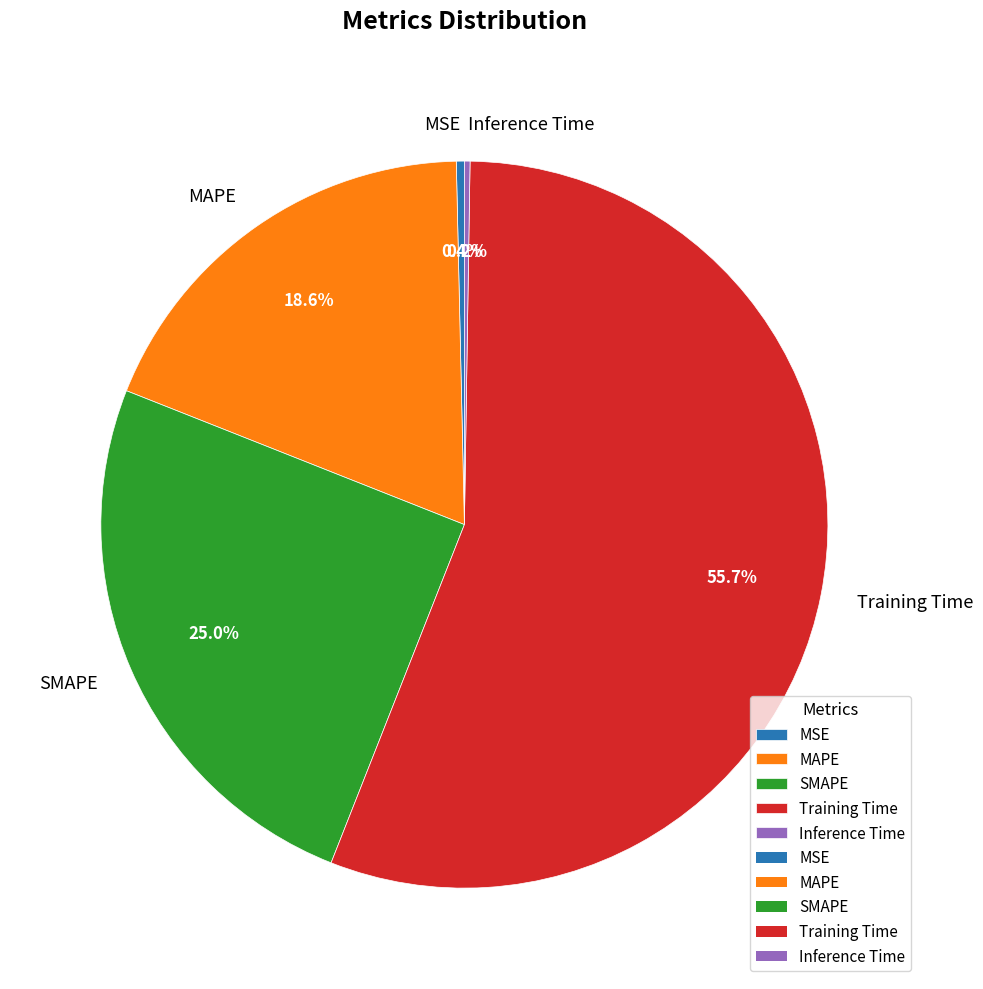

Which category accounts for the majority?

Training Time